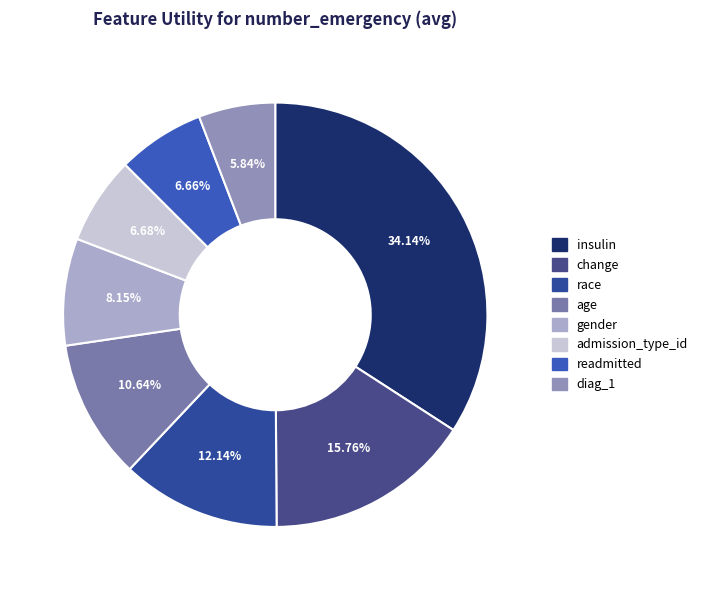

Is insulin the majority of the pie?

No